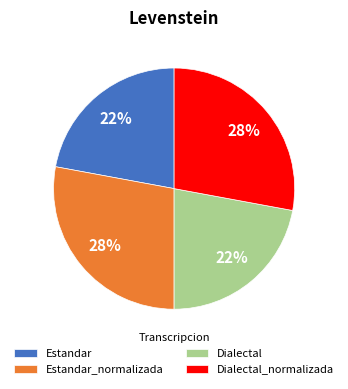

Does Dialectal_normalizada account for over 50% of the chart?

No